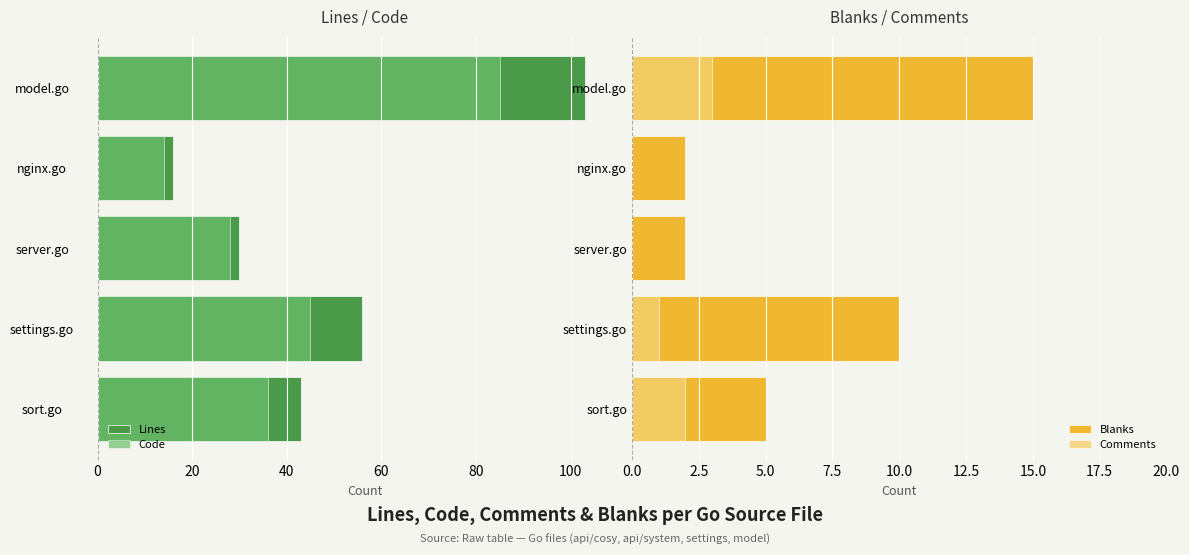

Is it true that Code equals -10 at 100?

False